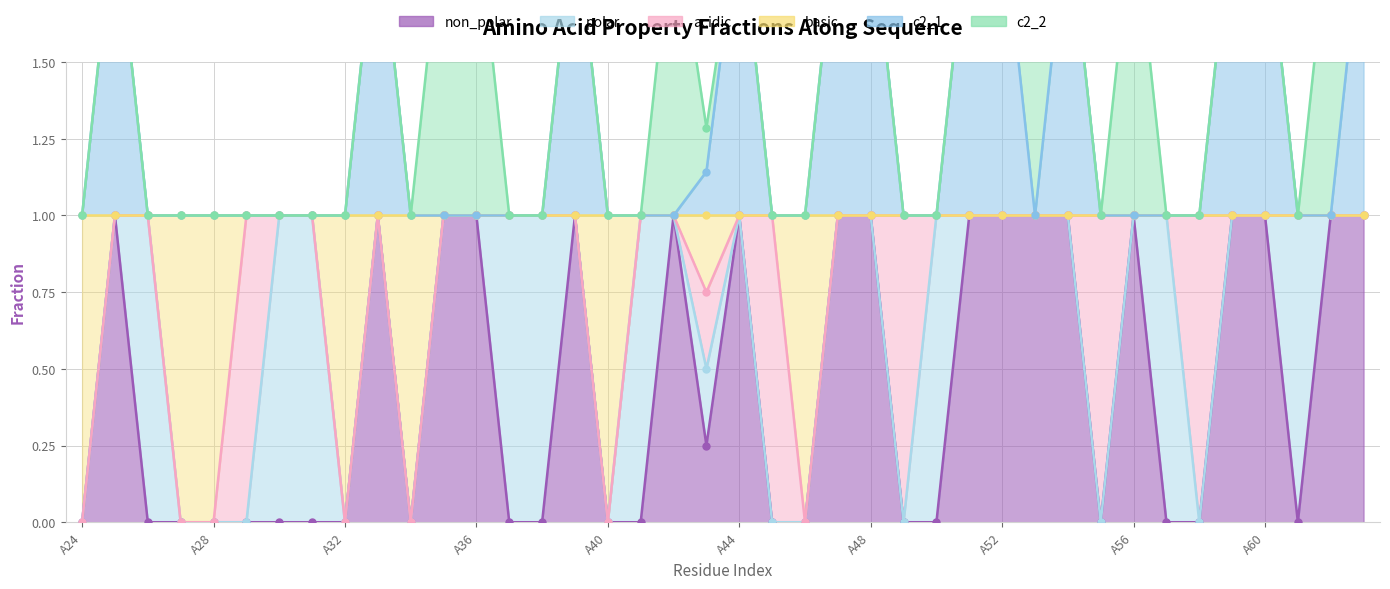

How many c2_1 values are between 1 and 2?

40